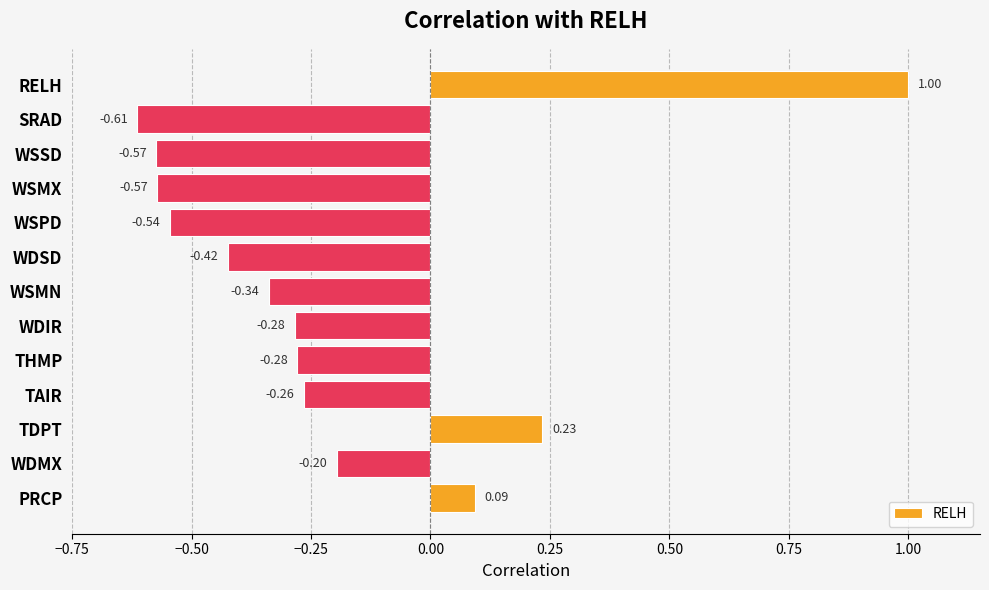

Which category has the highest value across all series?

RELH